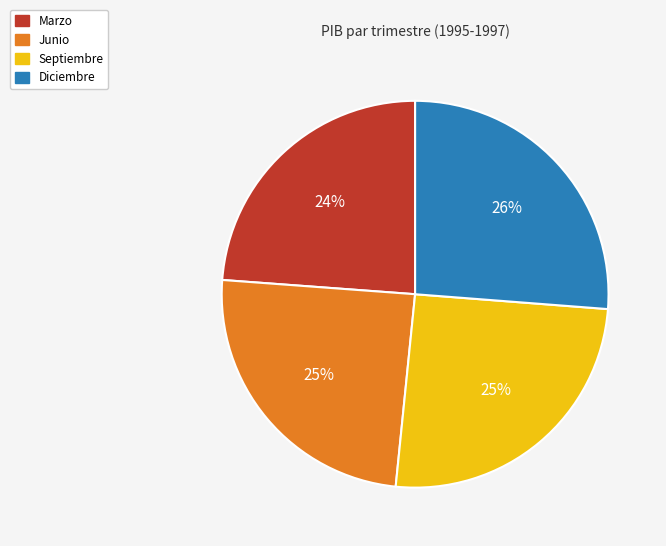

Is there a majority slice in this chart?

No